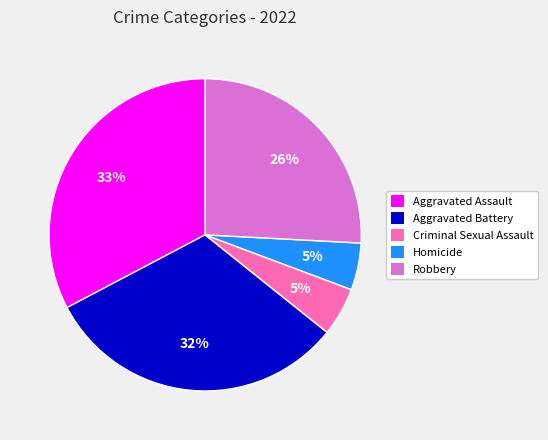

Is the sum of Aggravated Battery and Aggravated Assault greater than half?

Yes